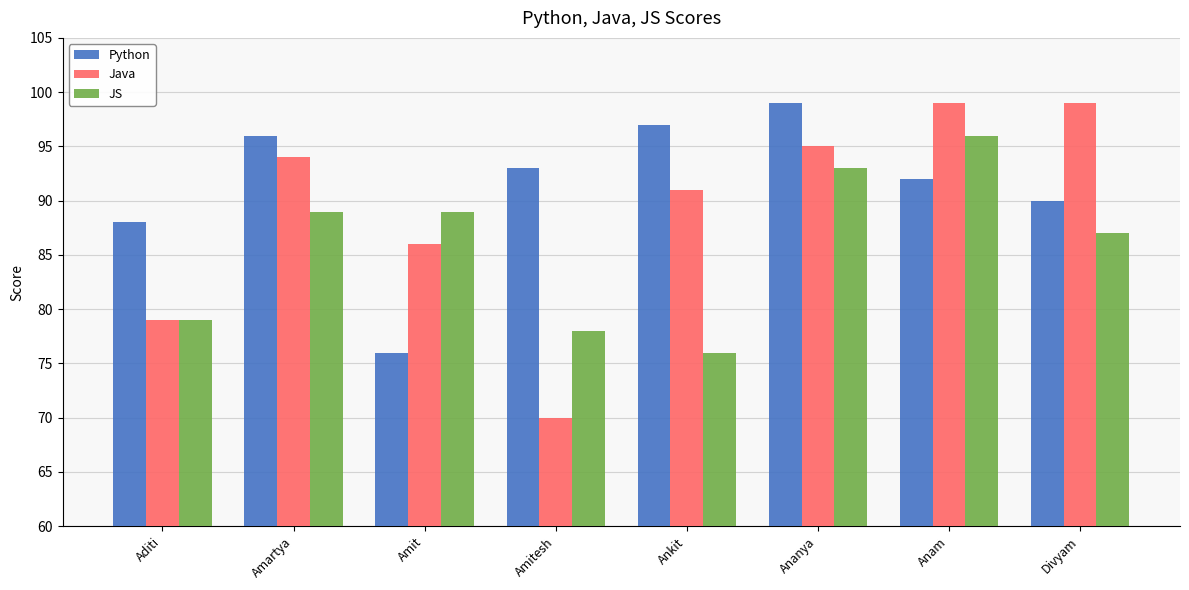

Rank the categories by Python value from highest to lowest.

Ananya, Ankit, Amartya, Amitesh, Anam, Divyam, Aditi, Amit